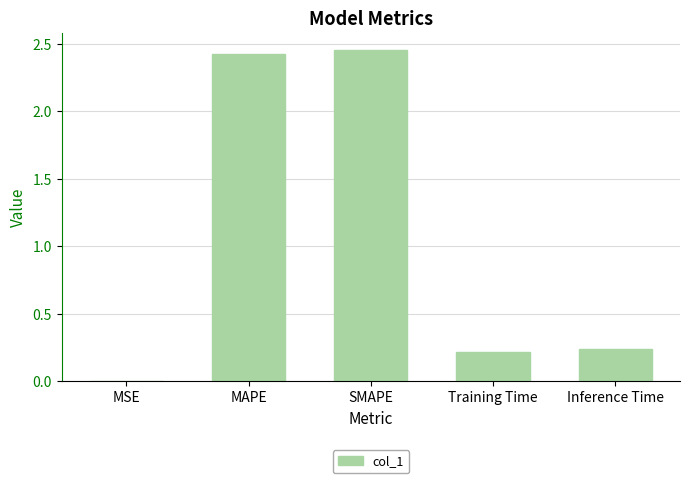

Are the bars horizontal?

No